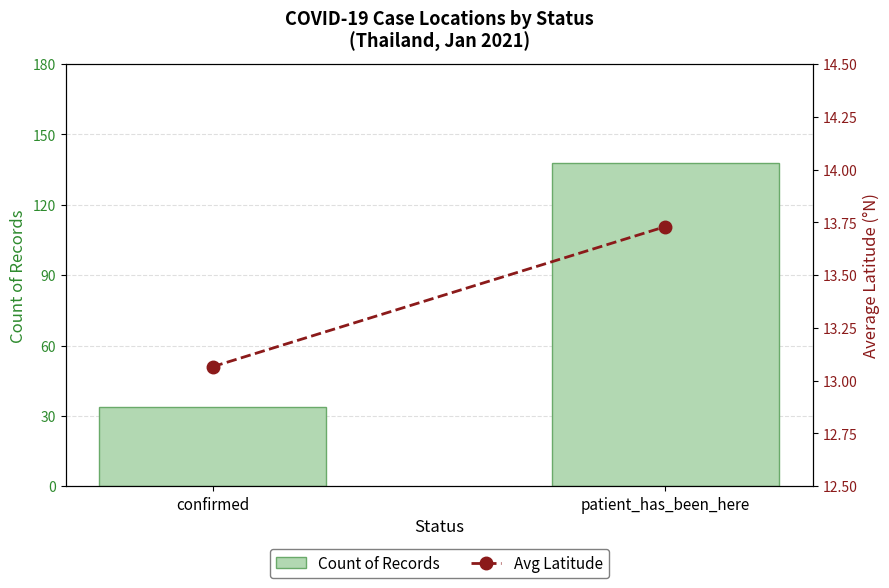

At which category is the sum across all series the highest?

patient_has_been_here